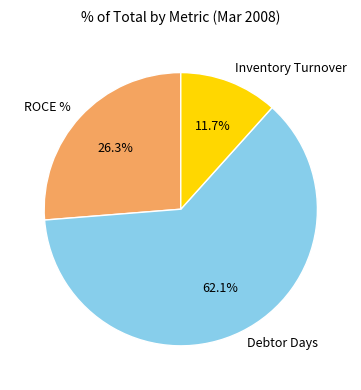

Is it true that ROCE % is 19% of the pie?

False